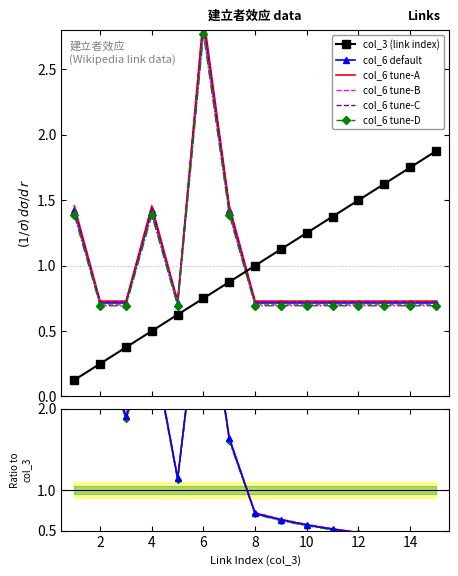

Which series ends up on top after the final intersection of col_6 tune-B and col_3 (link index)?

col_3 (link index)